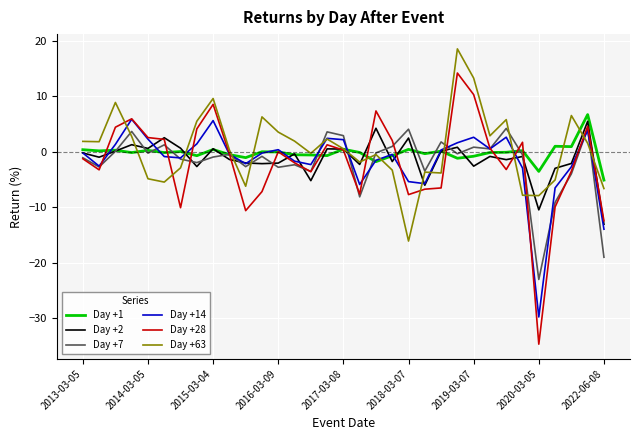

What are all the series names shown in the legend?

Day +1, Day +2, Day +7, Day +14, Day +28, Day +63